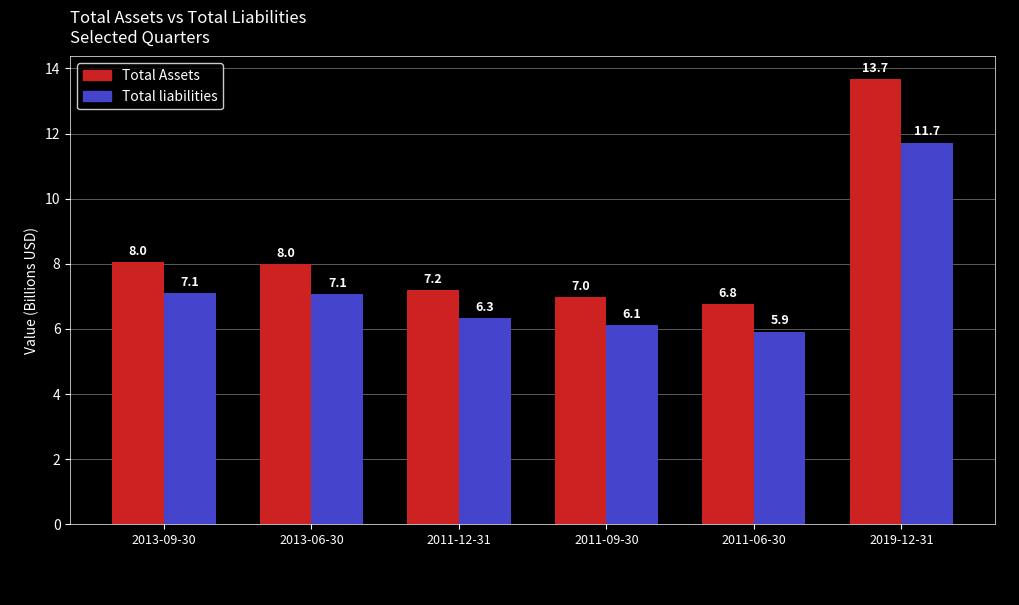

How many series are shown in this chart?

2